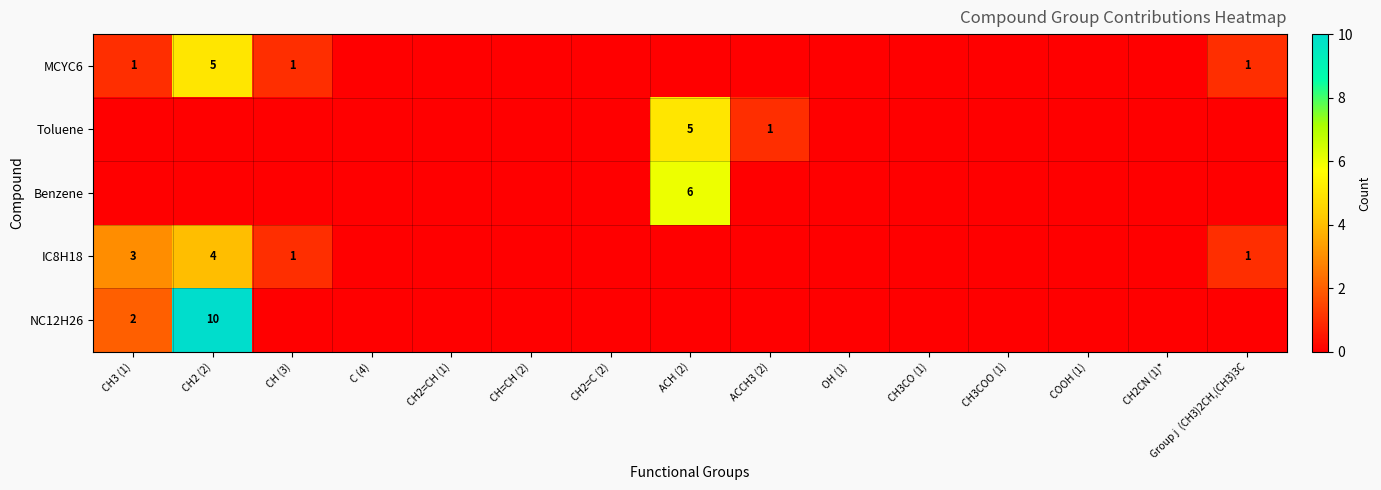

The value of IC8H18 at CH (3) is 0. True or false?

False